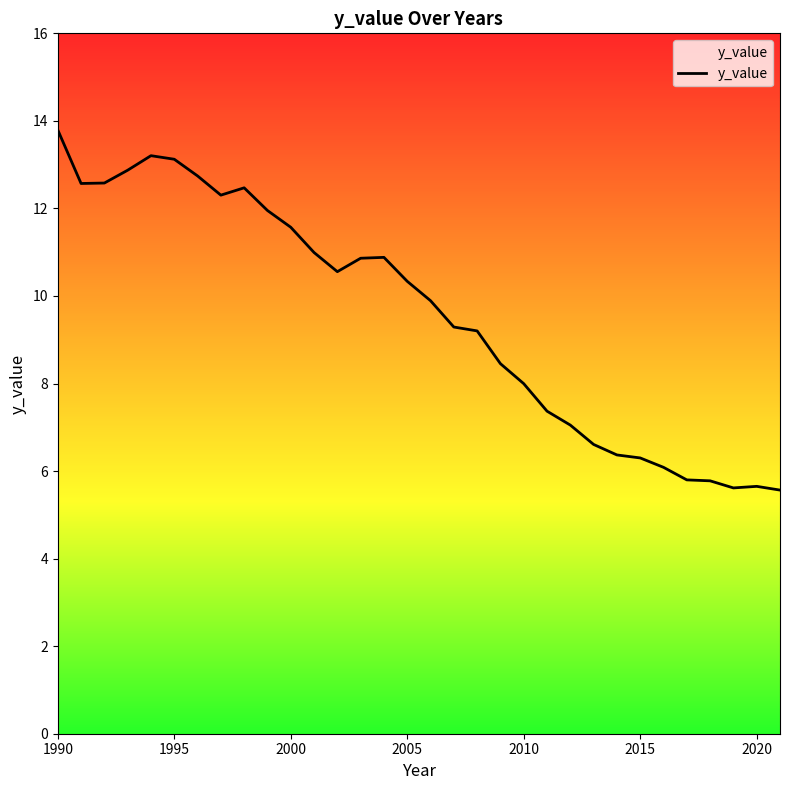

What is the difference between the maximum and minimum values?

8.2